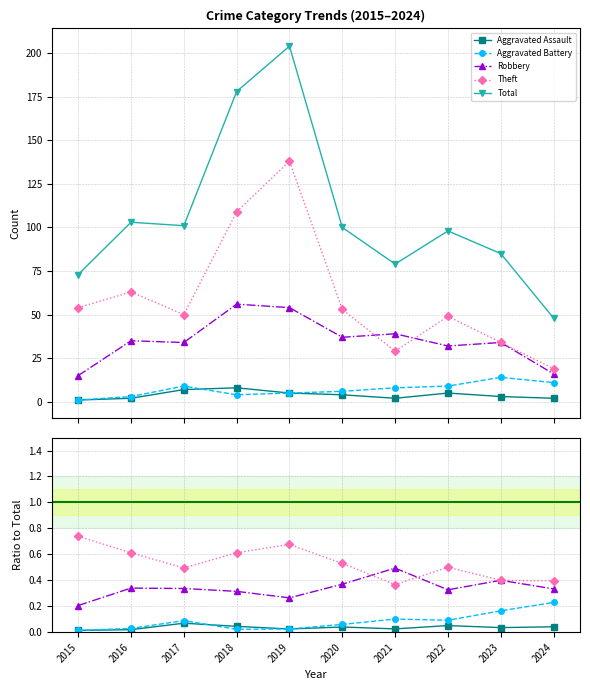

True or false: Total and Theft cross at least once.

False